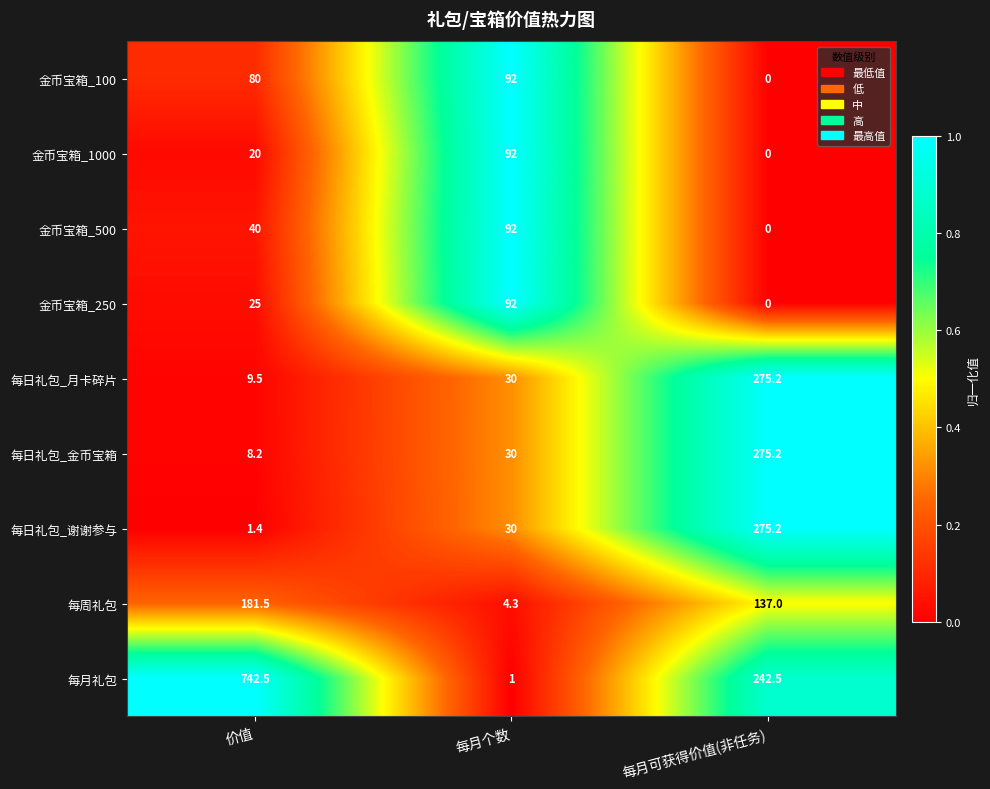

Which series has the widest spread of values?

每月礼包